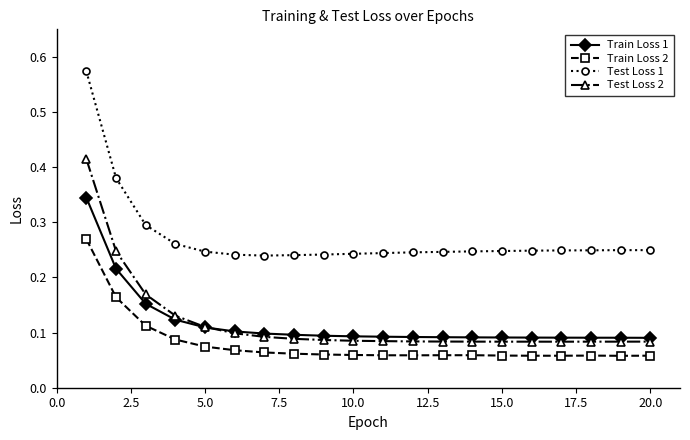

In Test Loss 1, how many points are lower than both neighbors (excluding endpoints)?

1